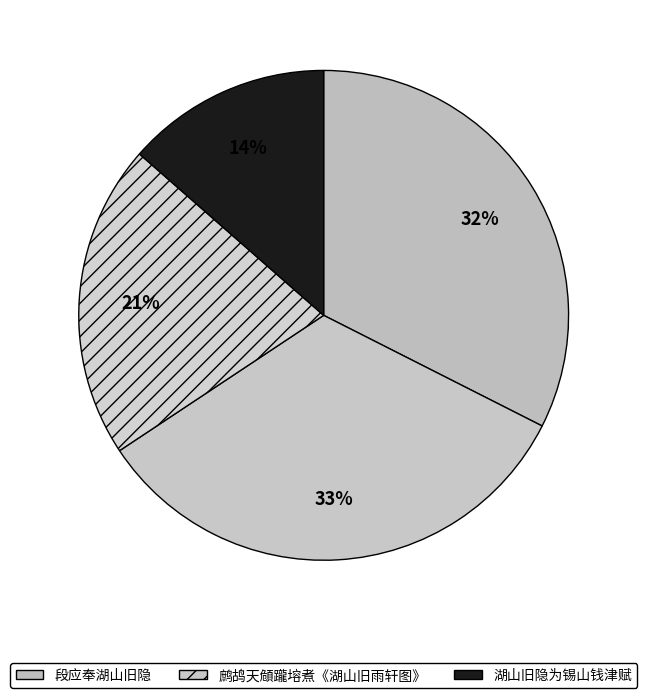

Does 湖山旧隐为锡山钱津赋 account for over 50% of the chart?

No